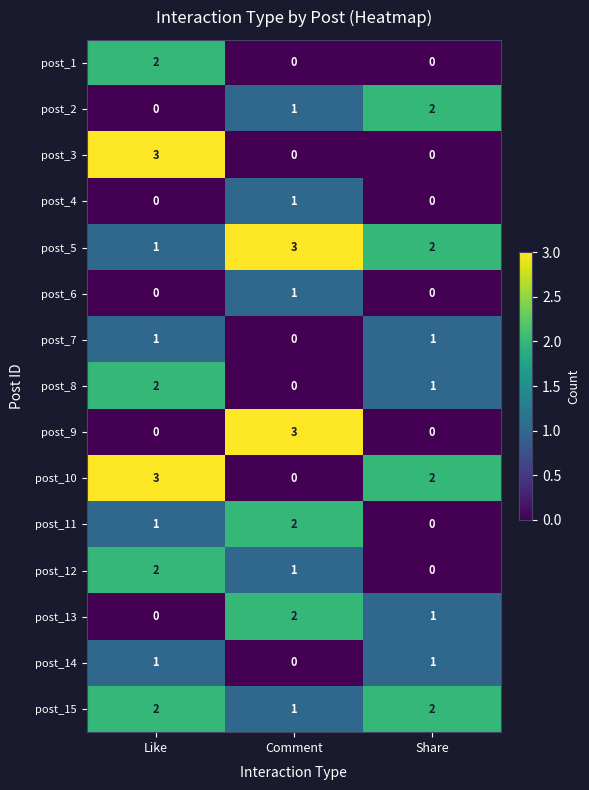

How many data points in post_7 are less than 1?

1